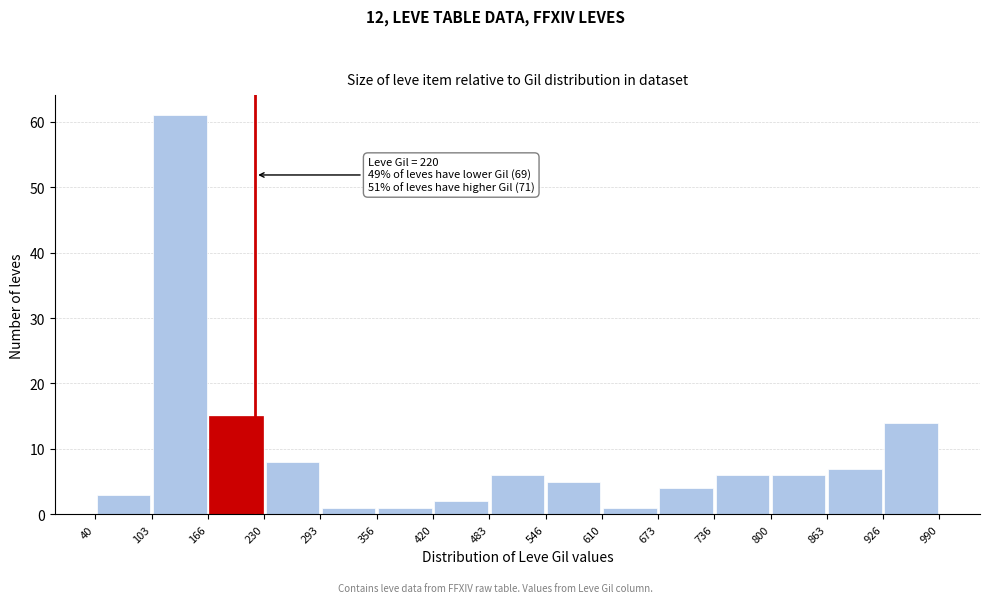

Over which range of the x-axis is the bar tallest?

103 to 166